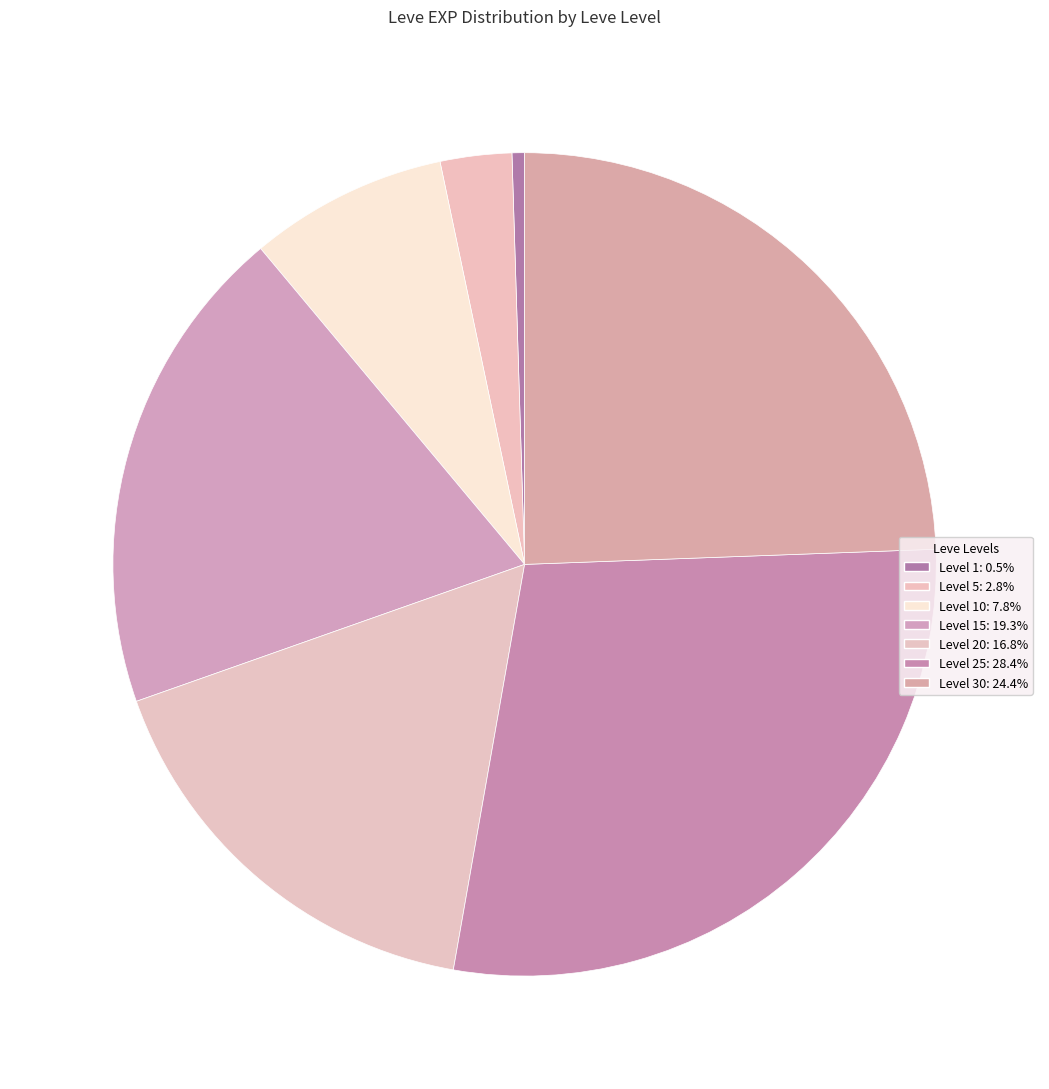

How many slices are in this pie chart?

7